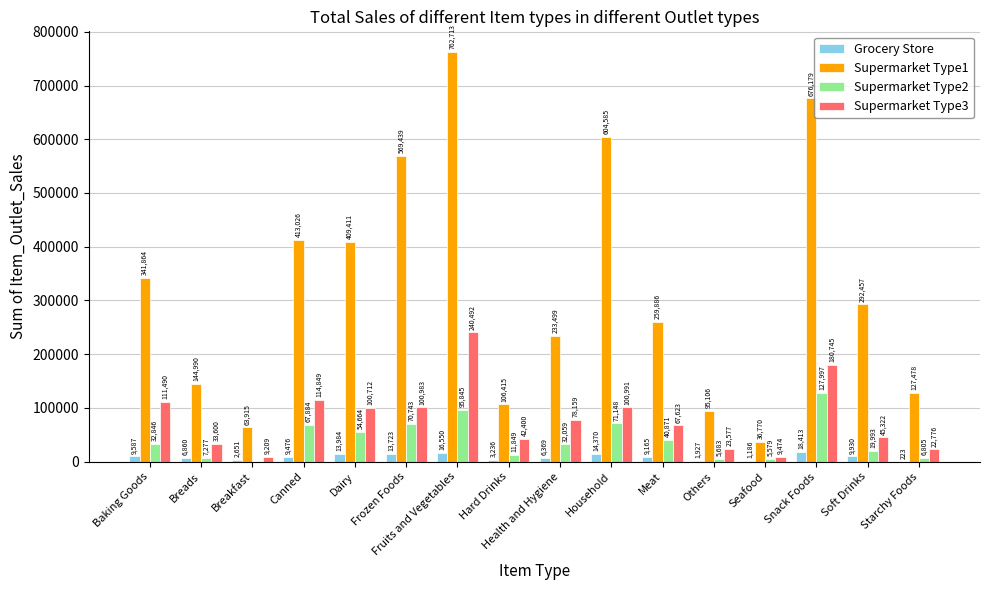

Is it true that Grocery Store equals 1185.8 at Seafood?

True